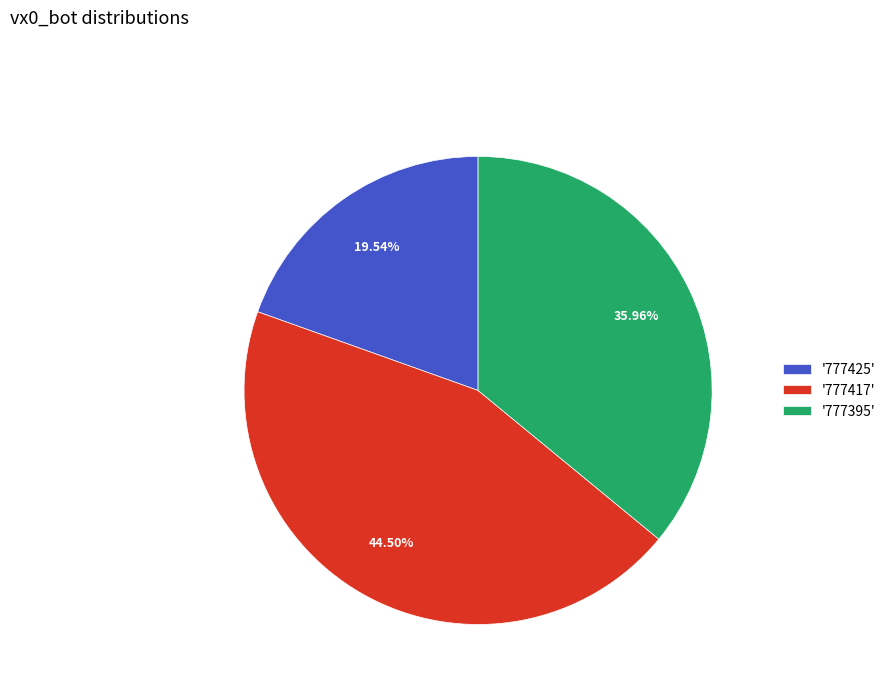

Is the sum of '777425' and '777395' greater than half?

Yes